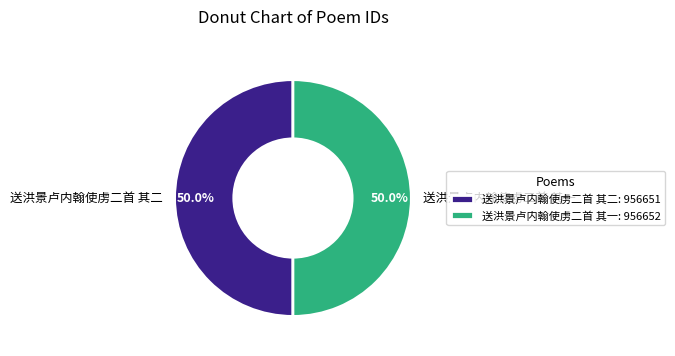

What is the ratio of the value at 送洪景卢内翰使虏二首 其二 to the value at 送洪景卢内翰使虏二首 其一?

1.0